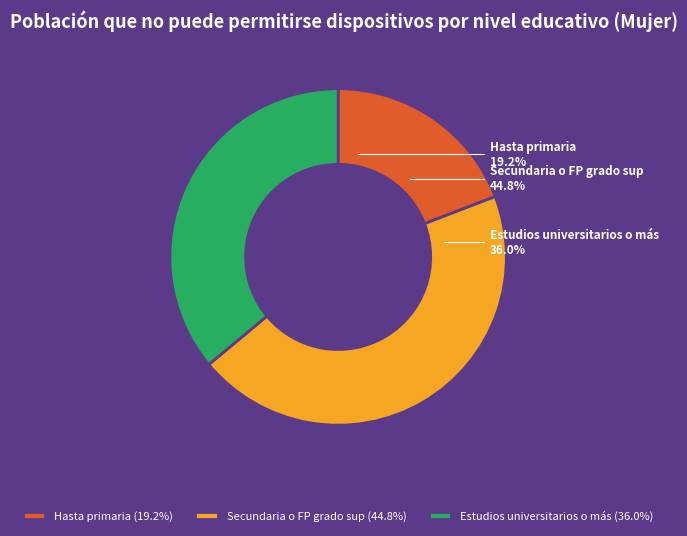

What is the total percentage of Hasta primaria and Secundaria o FP grado sup?

64.0%